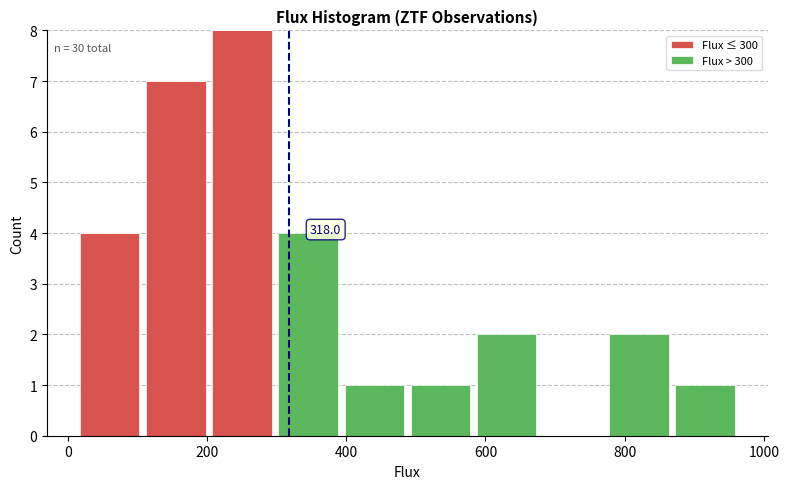

Which range on the x-axis has the tallest stacked bar (by total height)?

200 to 300